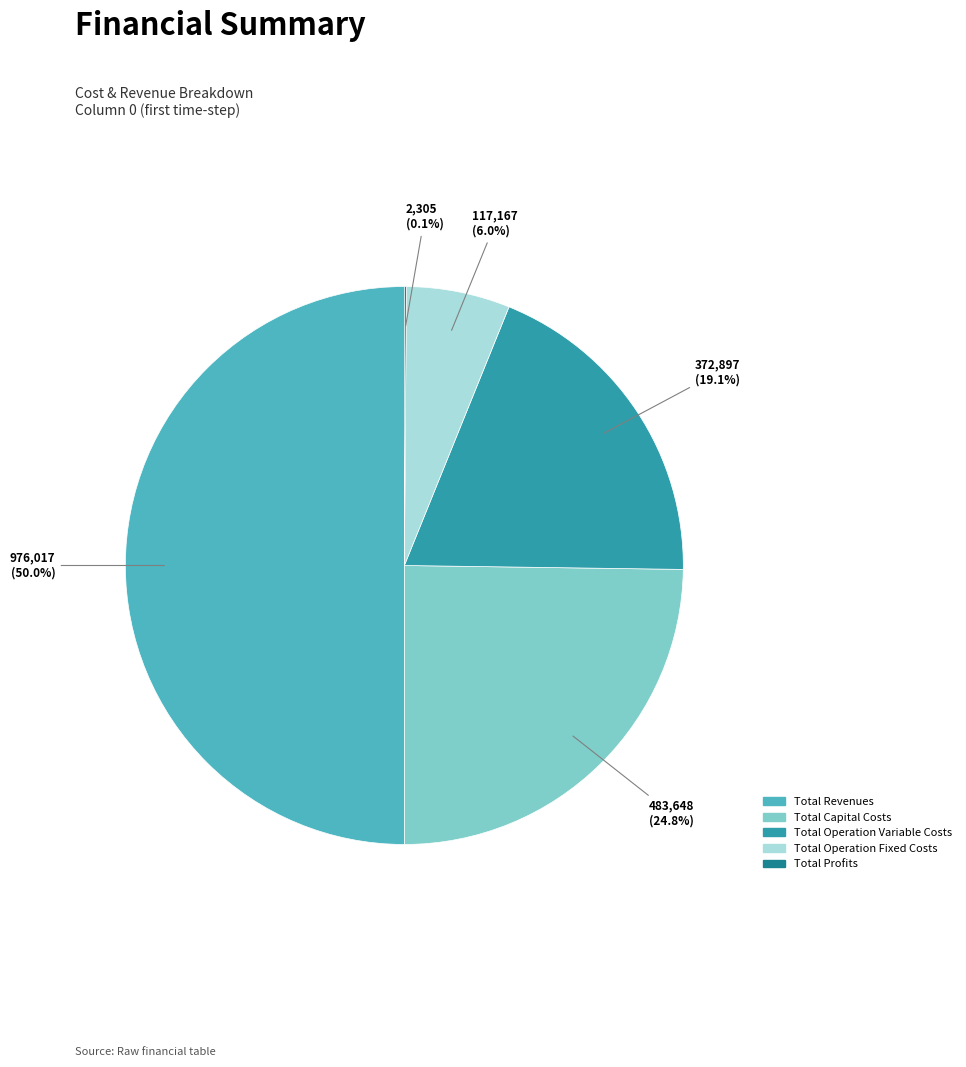

Does Total Capital Costs account for over 50% of the chart?

No